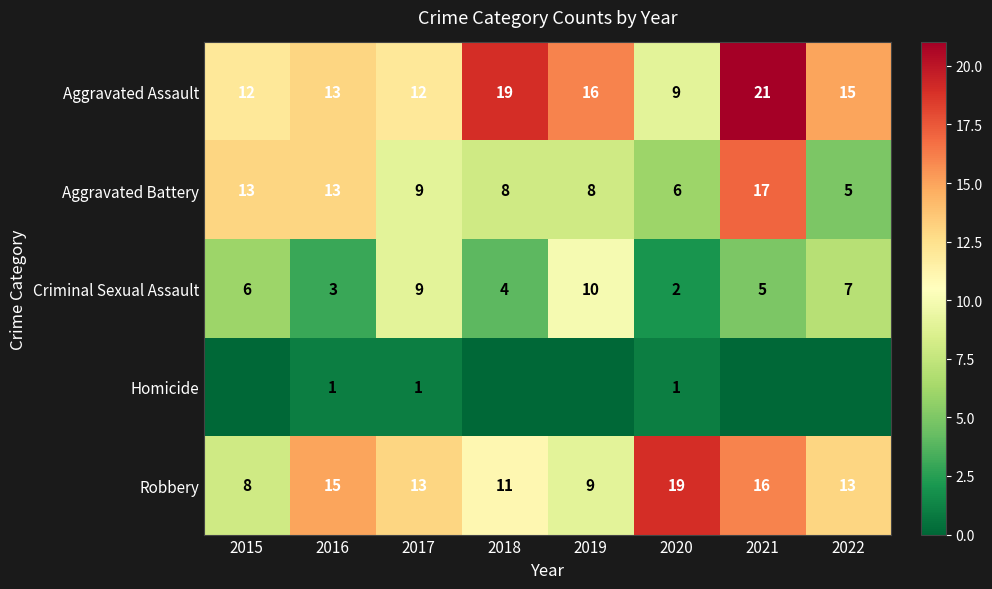

What is the spread (max minus min) of values at 2020?

18